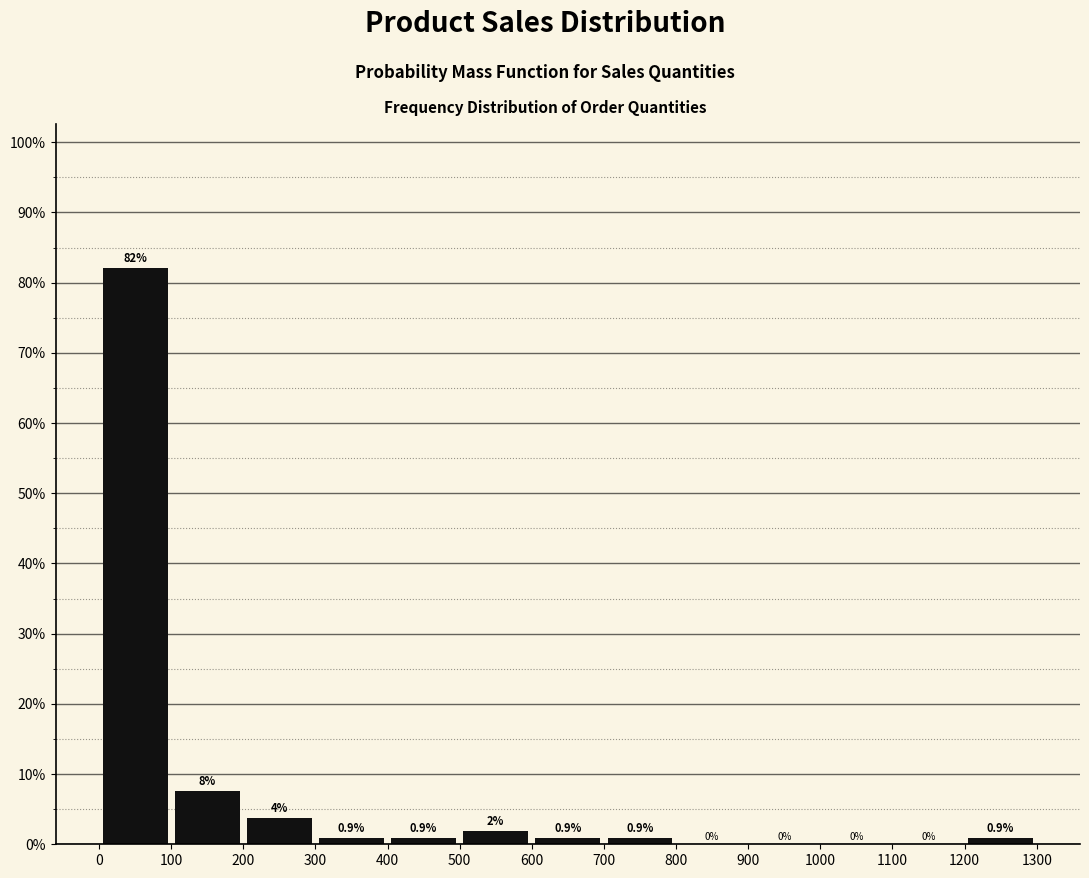

Which range on the x-axis has the tallest bar?

0 to 100